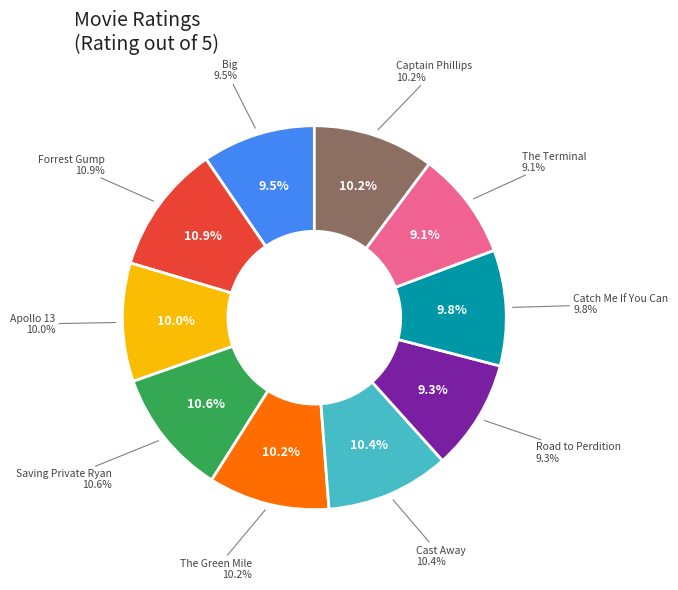

The Saving Private Ryan slice represents 11% of the pie. True or false?

True